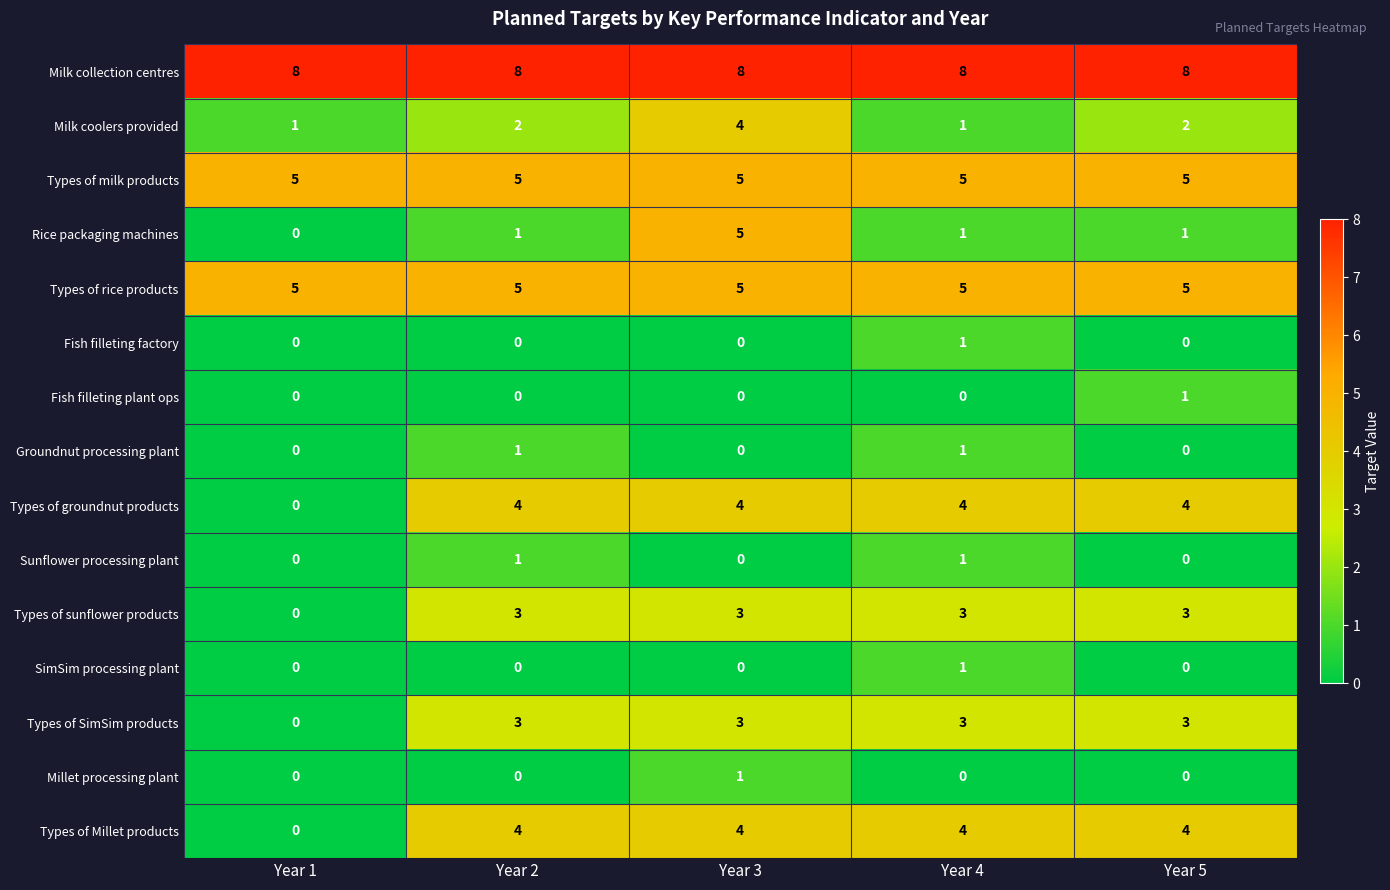

True or false: SimSim processing plant has a value of 0 at Year 5.

True